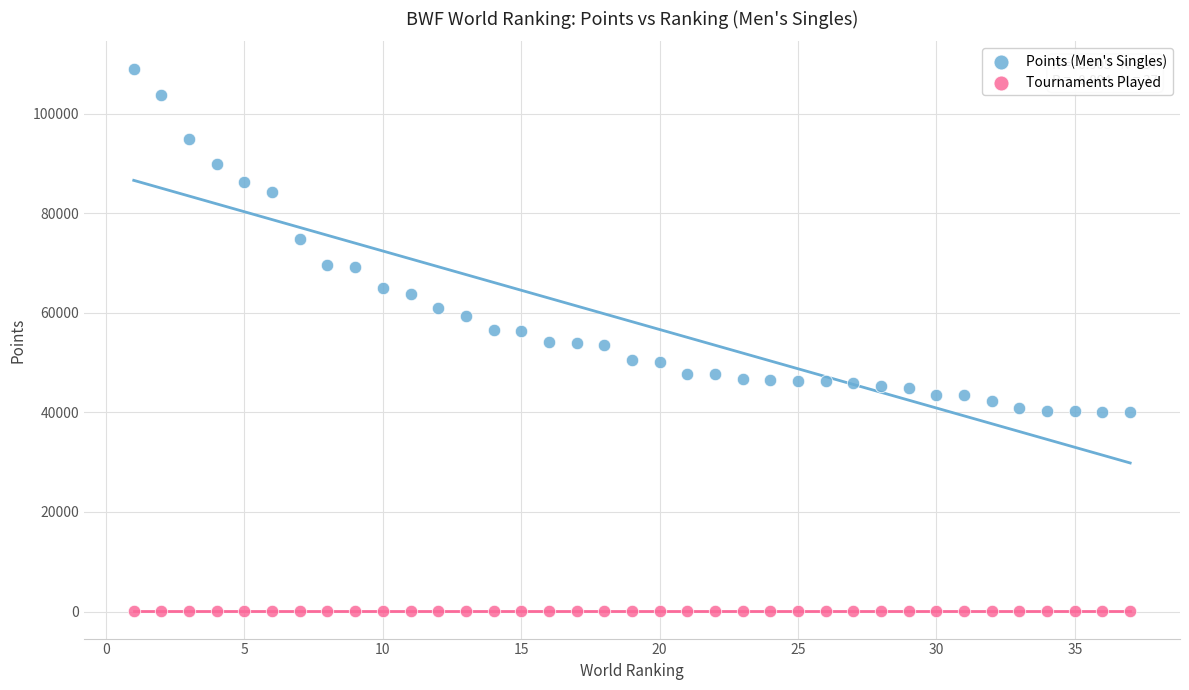

Which series has the largest Y range (max minus min)?

Points (Men's Singles)